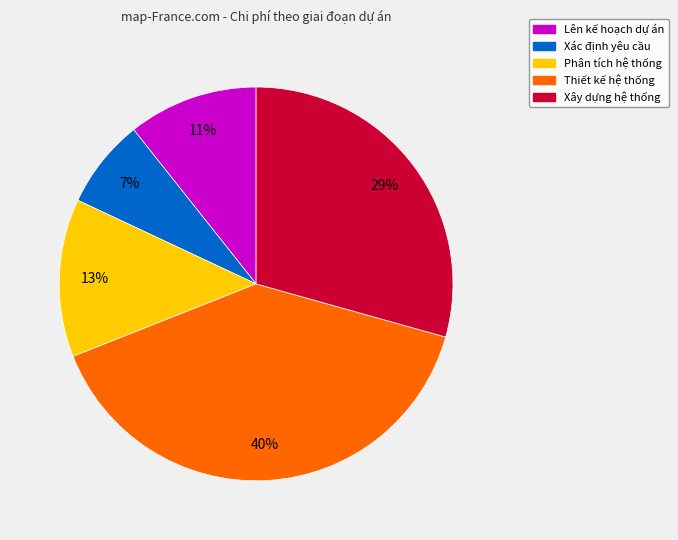

Between Xây dựng hệ thống and Xác định yêu cầu, which is larger?

Xây dựng hệ thống